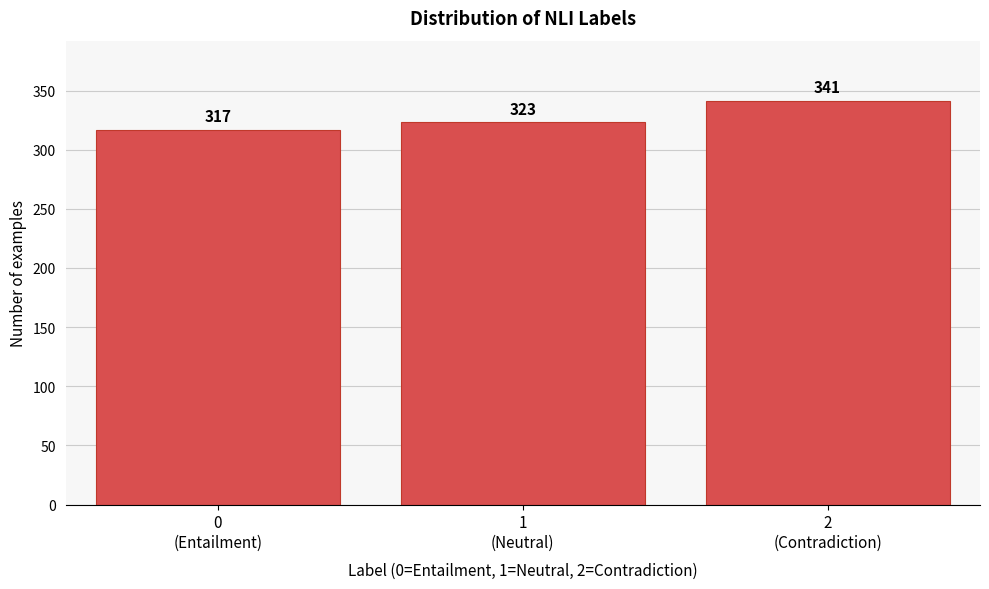

Reading left to right, what are all the values shown in this chart?

317	323	341